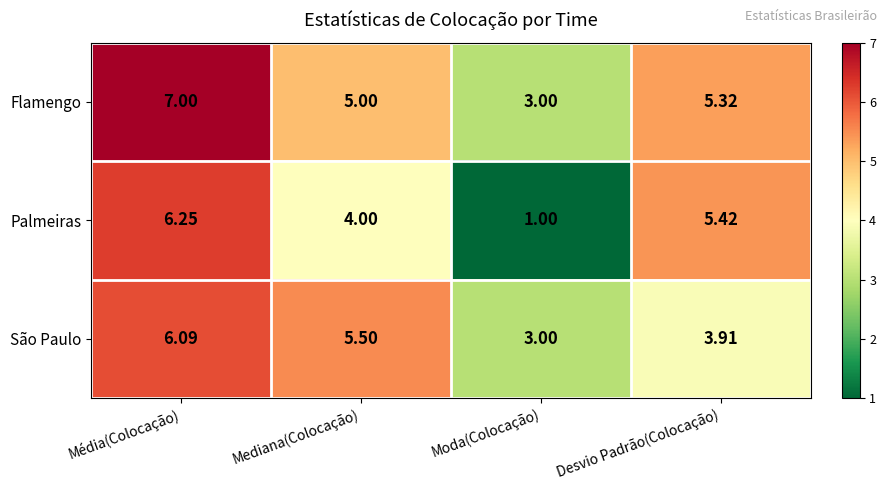

At which label does Palmeiras first exceed 5?

Média(Colocação)